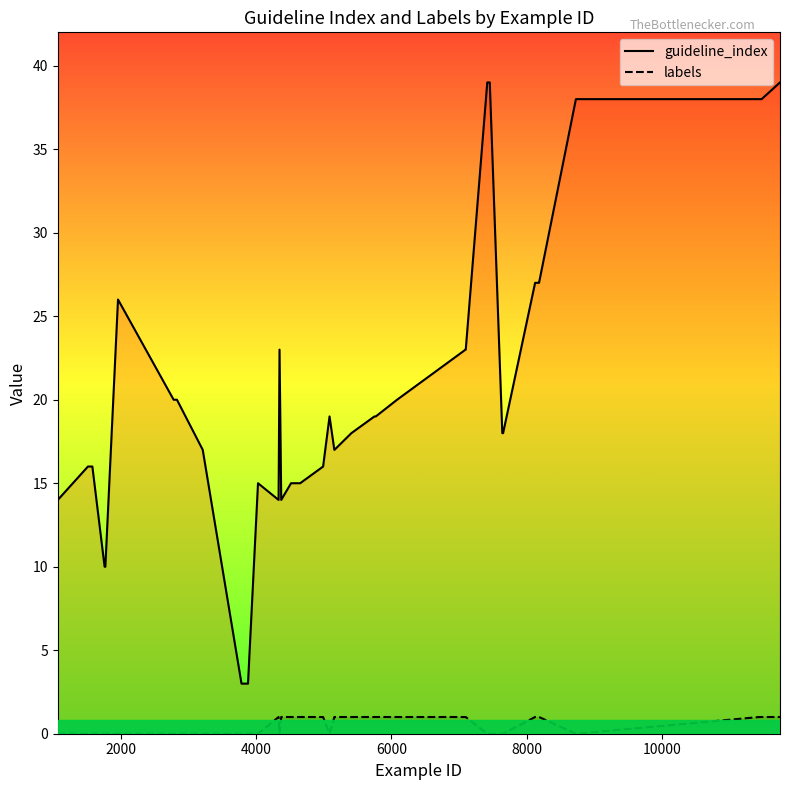

In guideline_index, how many points are higher than both neighbors (excluding endpoints)?

4